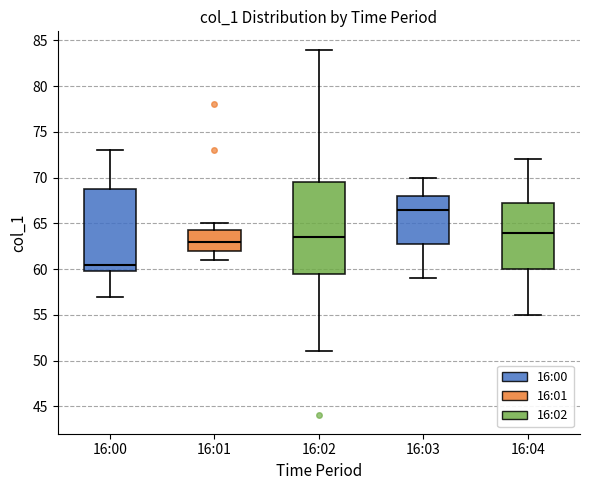

Reading left to right, transcribe this box plot: for each box, give where its median line is, the range the box spans, and where its two whiskers end, as read against the y-axis. The values are not printed on the chart, so give them approximately, as read against the axis.

16:00: median 60.5, box 60.0 to 69.0, whiskers 57.0 to 73.0
16:01: median 63.0, box 62.0 to 64.5, whiskers 61.0 to 65.0
16:02: median 63.5, box 59.5 to 69.5, whiskers 51.0 to 84.0
16:03: median 66.5, box 63.0 to 68.0, whiskers 59.0 to 70.0
16:04: median 64.0, box 60.0 to 67.5, whiskers 55.0 to 72.0